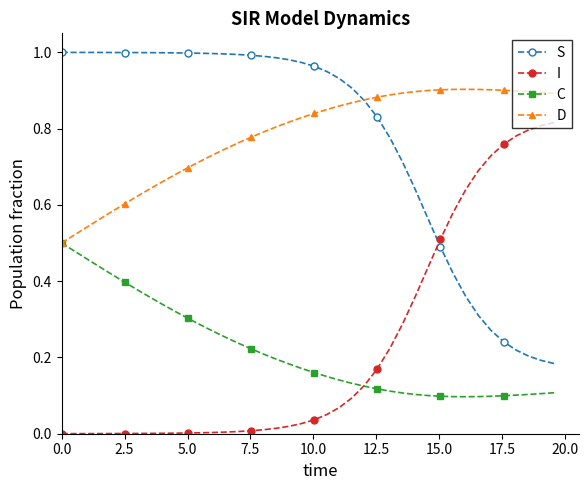

True or false: I and D intersect in this chart.

False